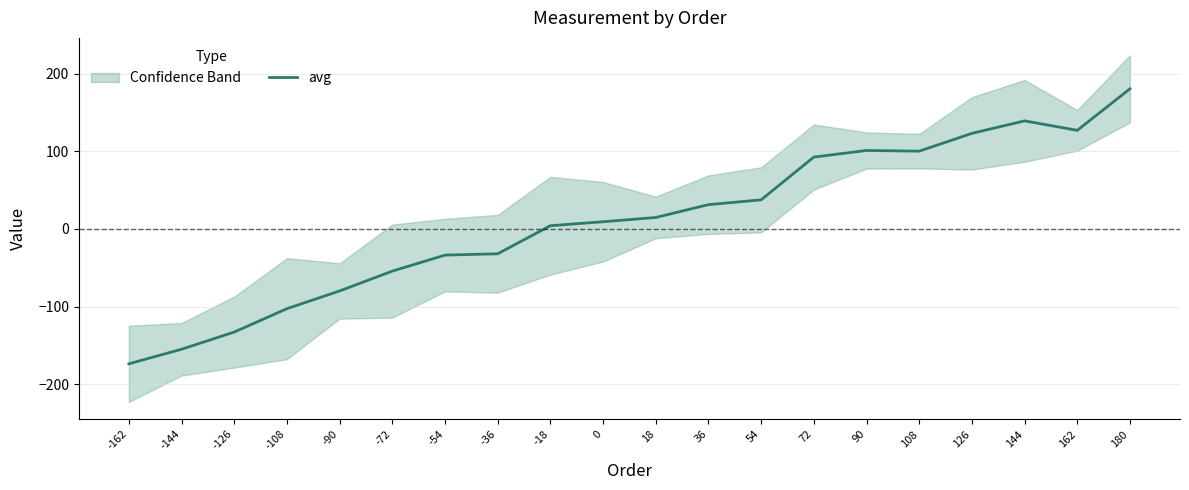

Rank the categories by value from lowest to highest.

-162, -144, -126, -108, -90, -72, -54, -36, -18, 0, 18, 36, 54, 72, 108, 90, 126, 162, 144, 180